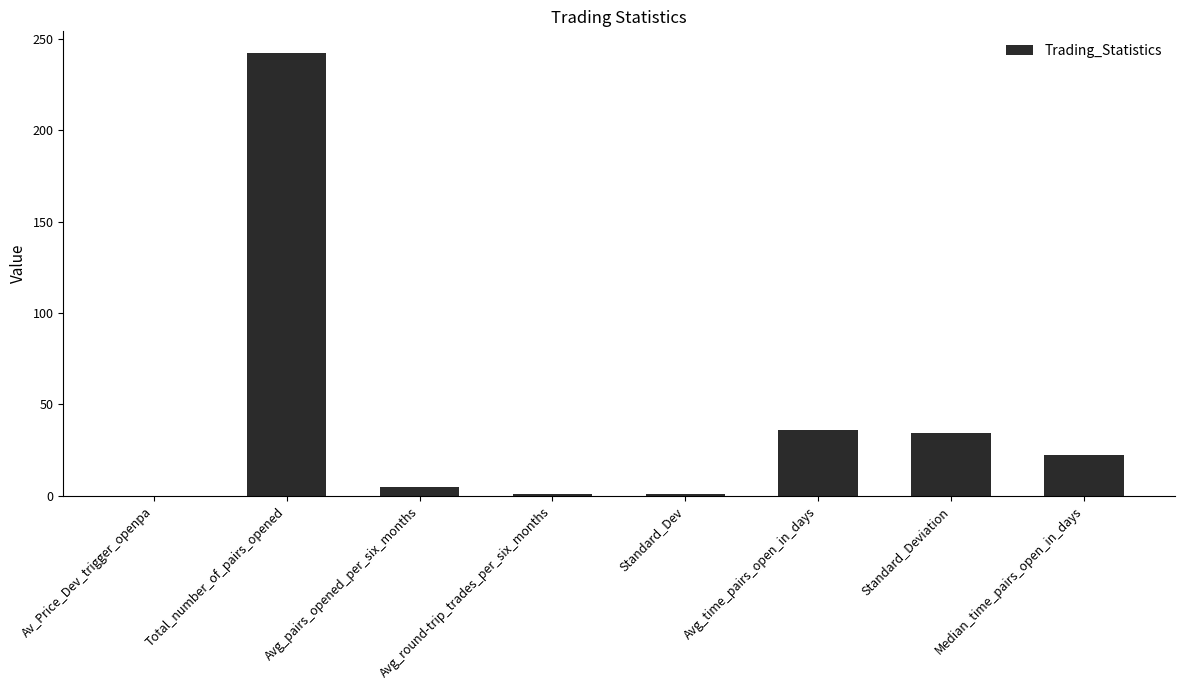

What is the sum of the values at Total_number_of_pairs_opened and Median_time_pairs_open_in_days?

264.5